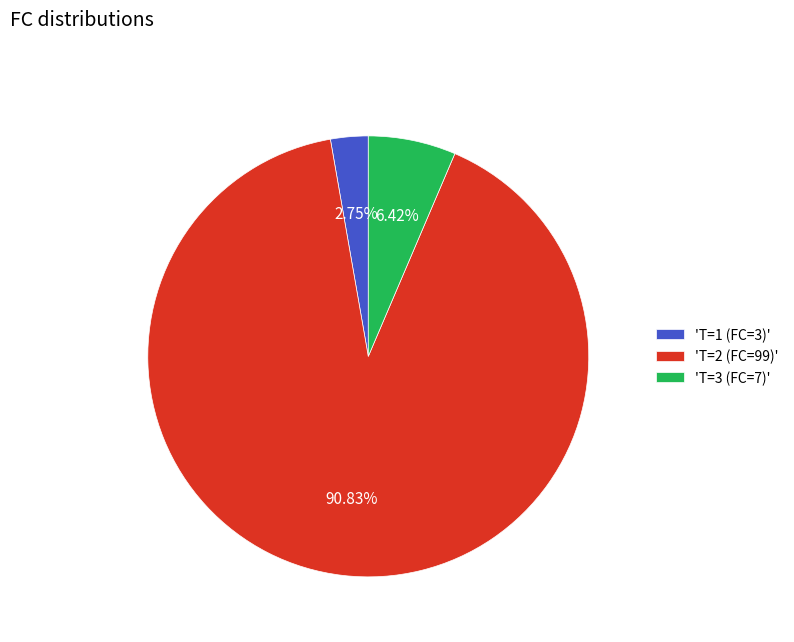

To the nearest percent, what is the difference between the largest and smallest slice percentages?

88%